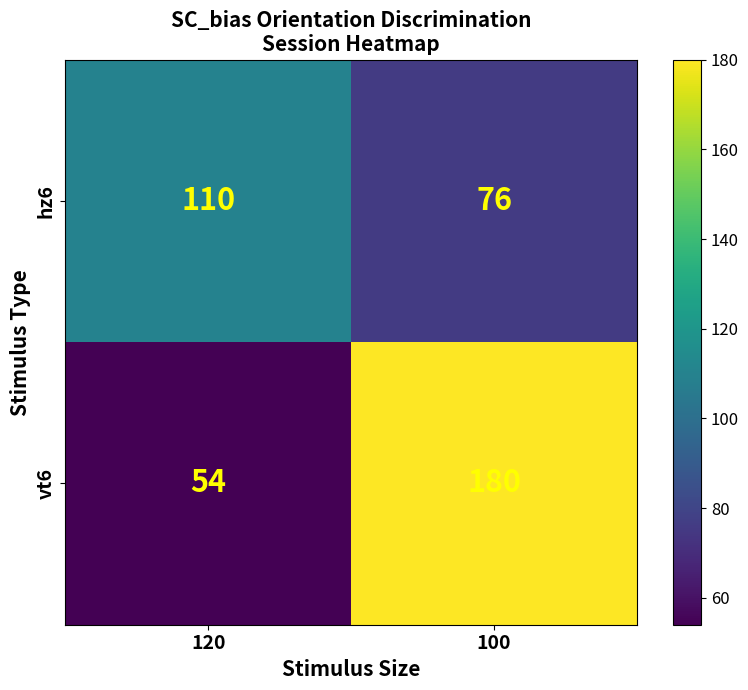

Which series changed the most between 120 and 100?

vt6